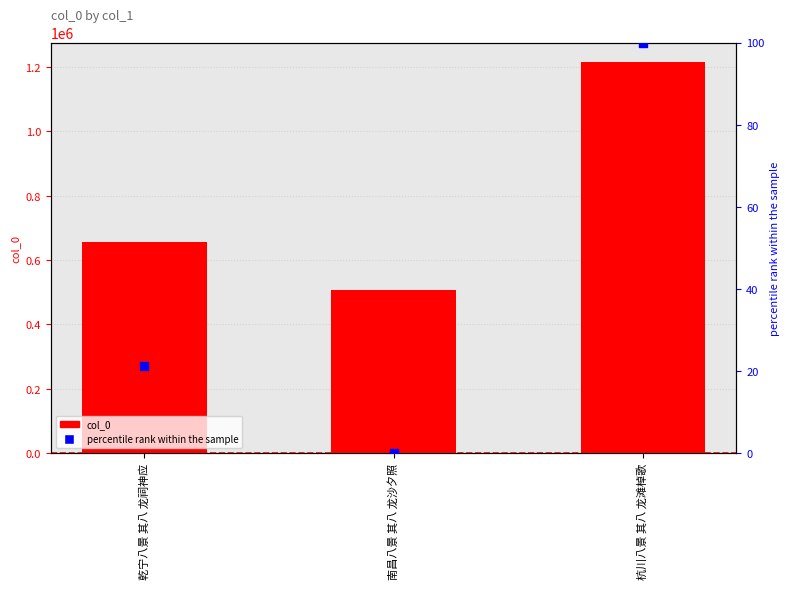

Which series contains the highest Y value?

col_0